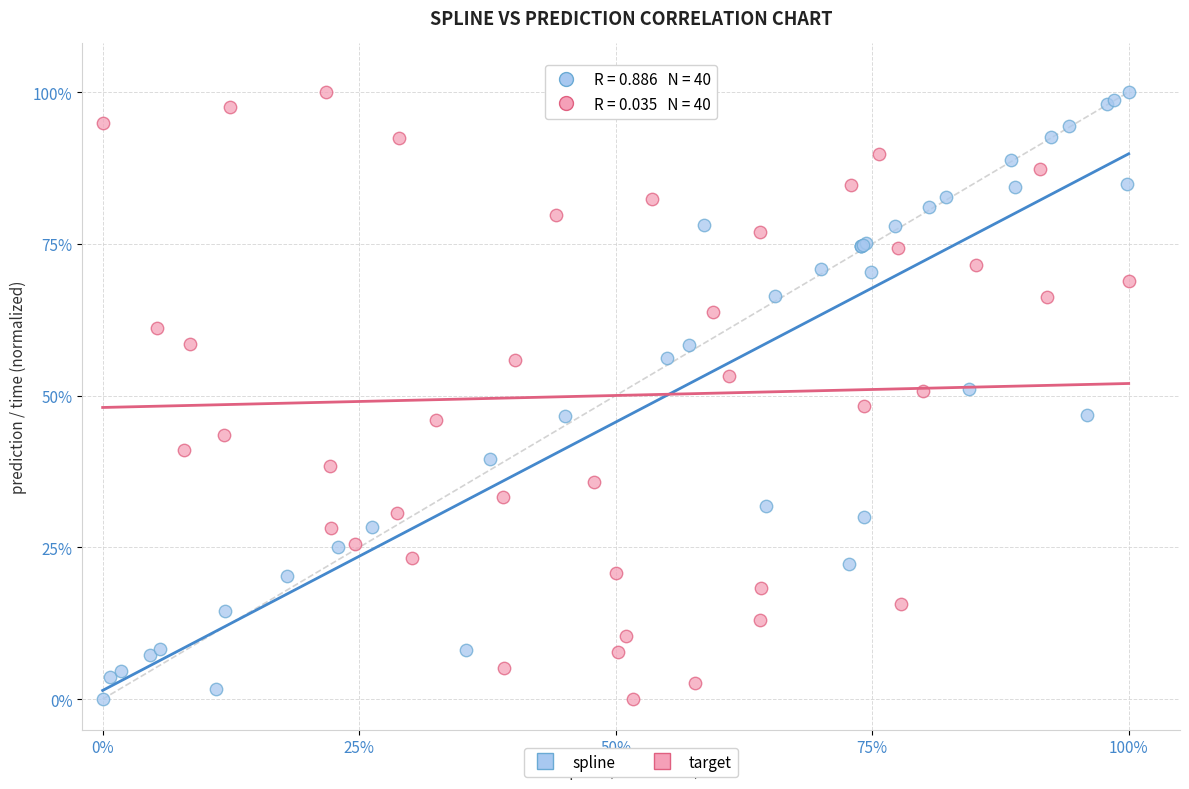

What are all the series names shown in the legend?

spline, target